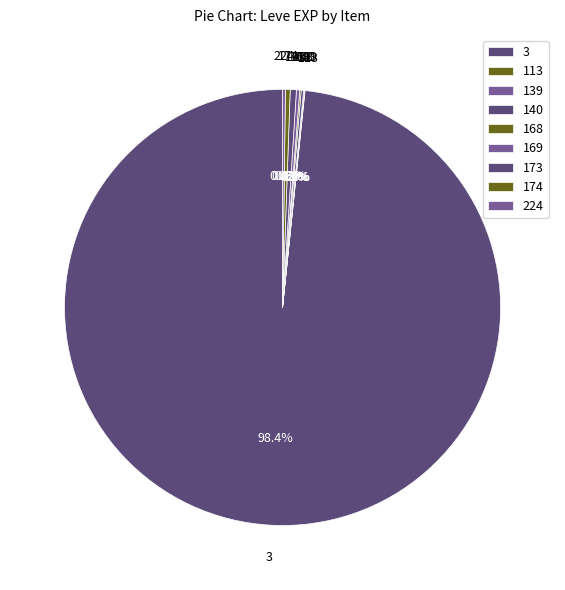

How much of the chart is everything except 174?

99.6%